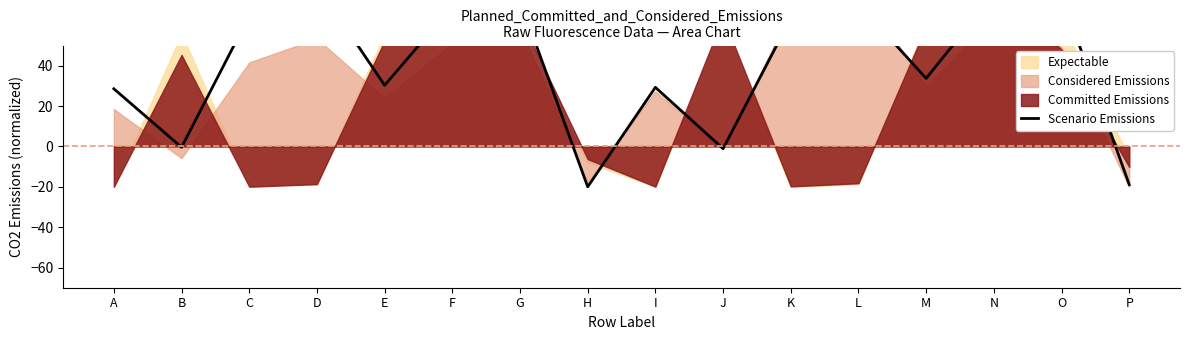

How many values are above zero?

12